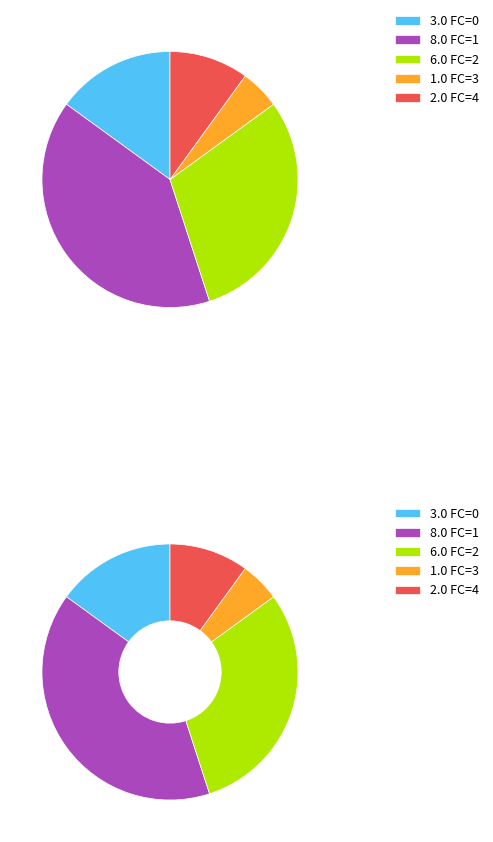

What is the largest slice in the pie chart?

1